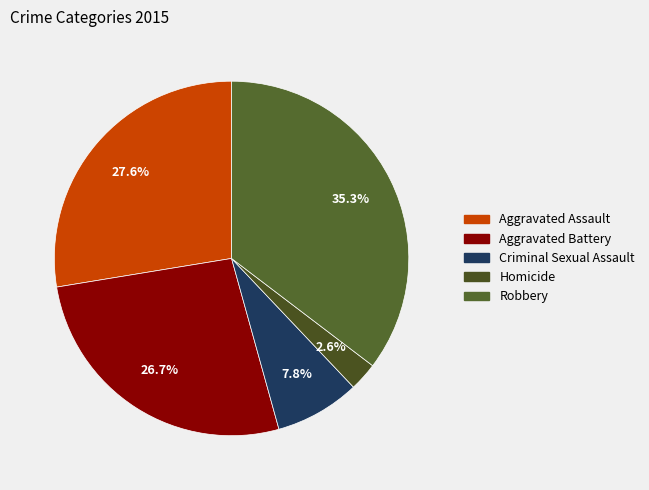

Rank the categories by value from lowest to highest.

Homicide, Criminal Sexual Assault, Aggravated Battery, Aggravated Assault, Robbery